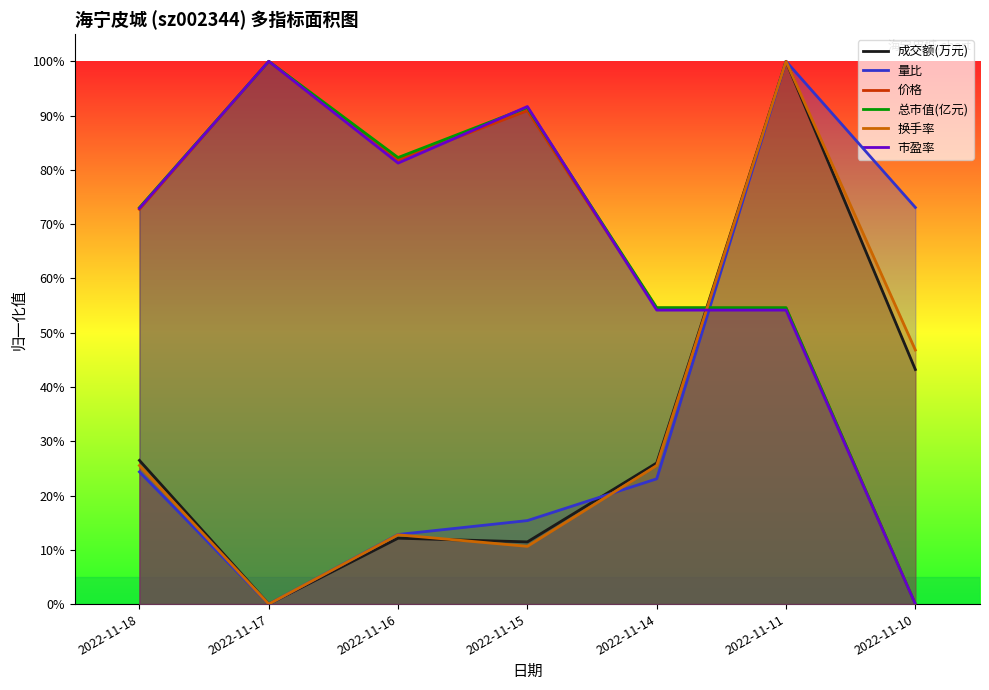

List the labels in order of 价格 value, largest first.

2022-11-17, 2022-11-15, 2022-11-16, 2022-11-18, 2022-11-14, 2022-11-11, 2022-11-10